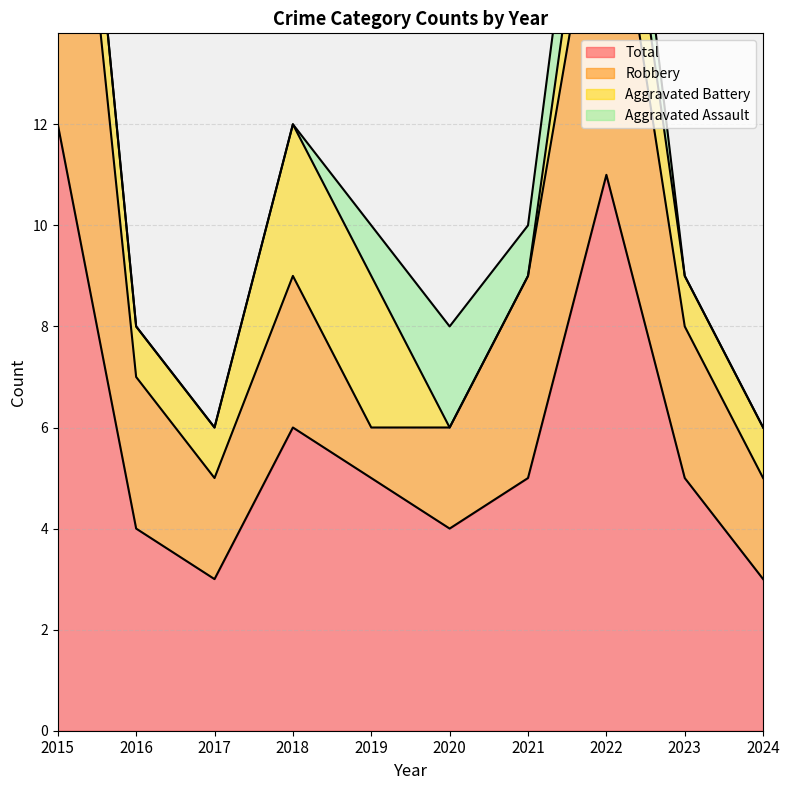

How many lines are shown in the chart?

4